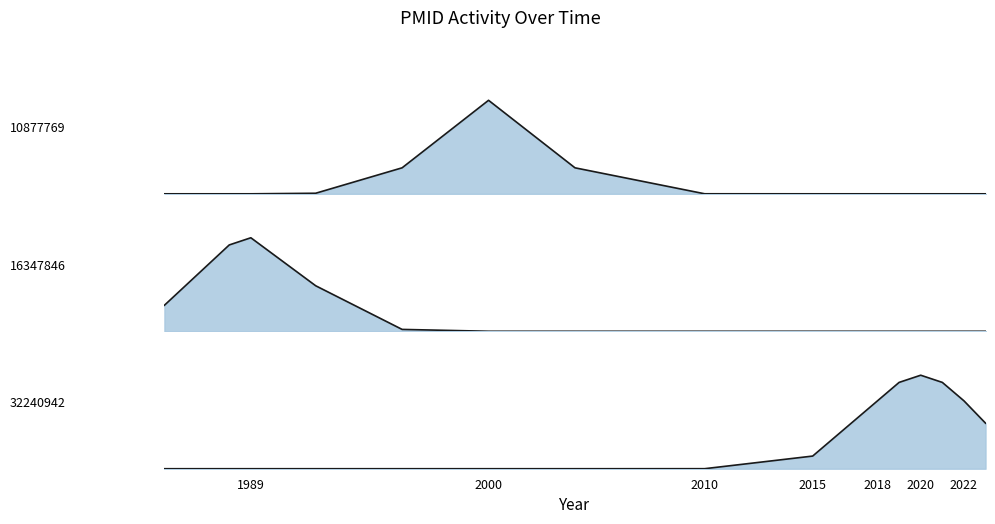

Is it true that 32240942_line equals 0.9 at 10?

False